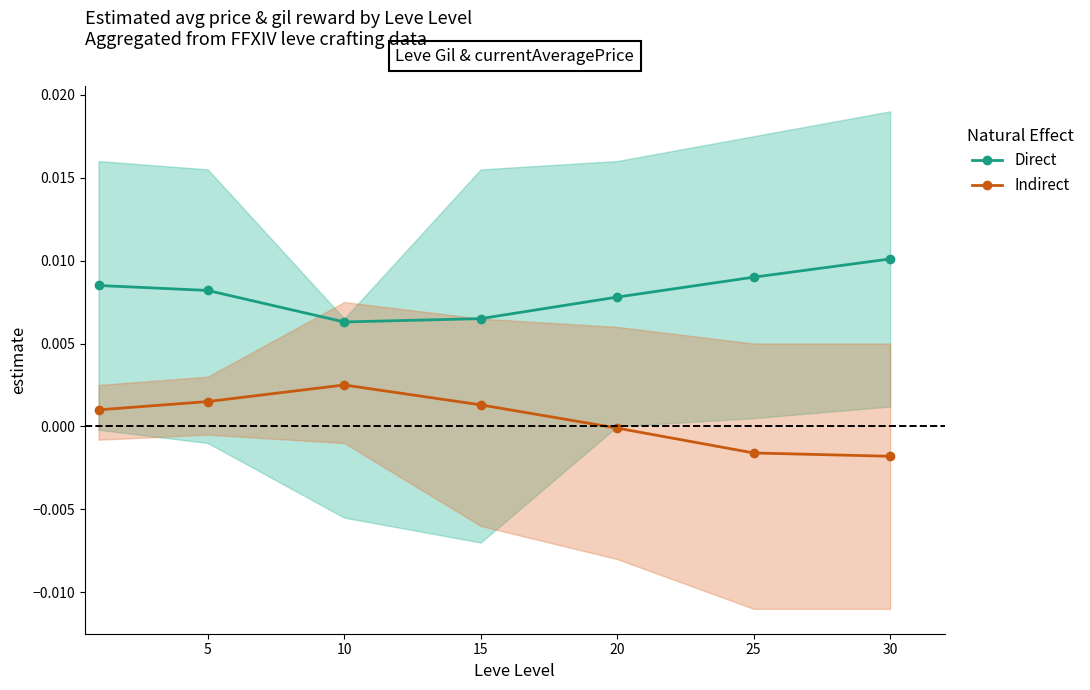

Which category has the lowest value in the Indirect series?

30